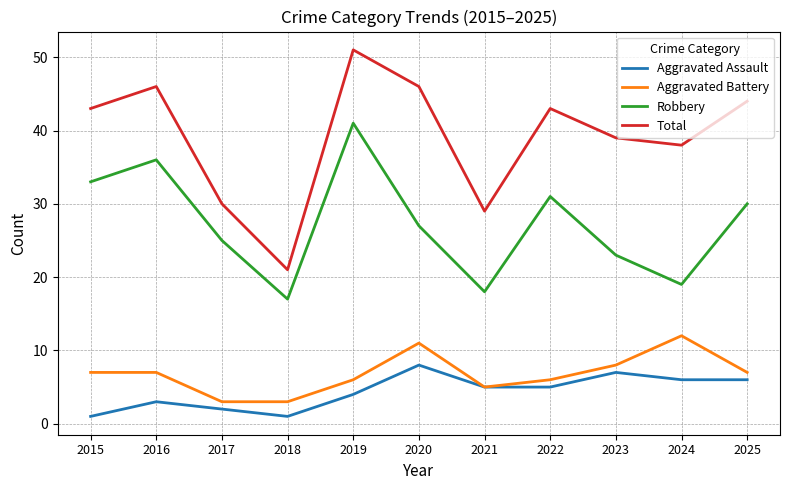

What is the average value of the Total series?

39